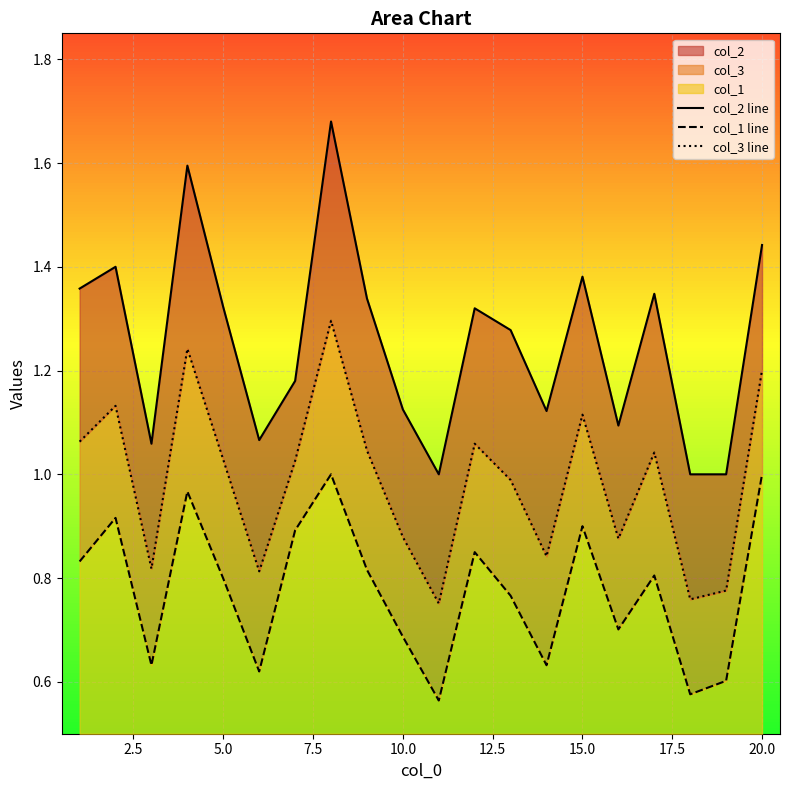

What is the difference between the maximum and minimum values in the col_1 line series?

0.4